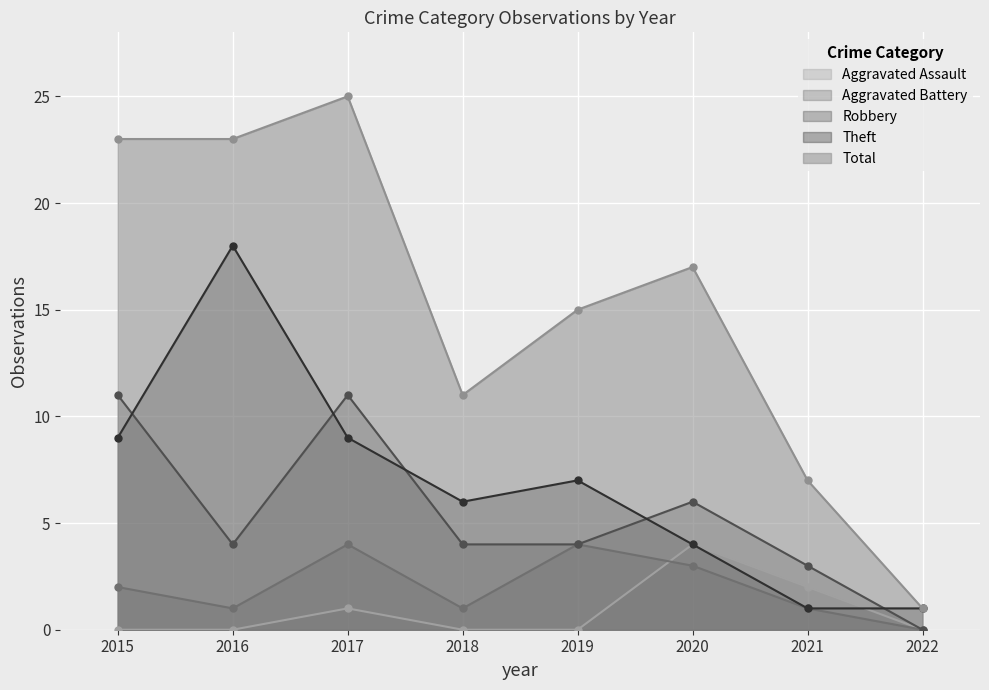

What is the value of the Total point at the 5th from the left?

15